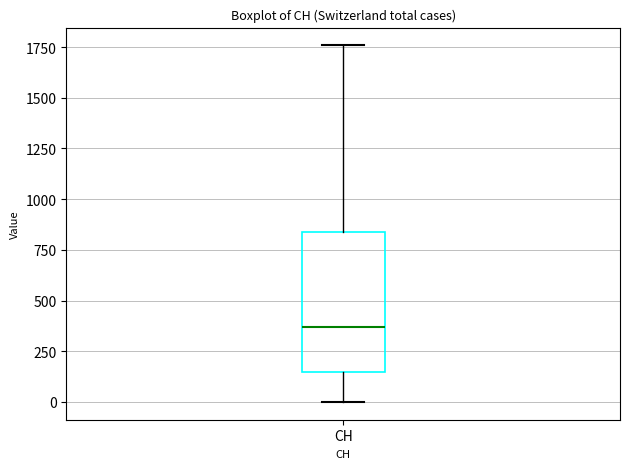

Where does the upper whisker of the box for CH end on the y-axis? The values are not printed on the chart, so give them approximately, as read against the axis.

1750